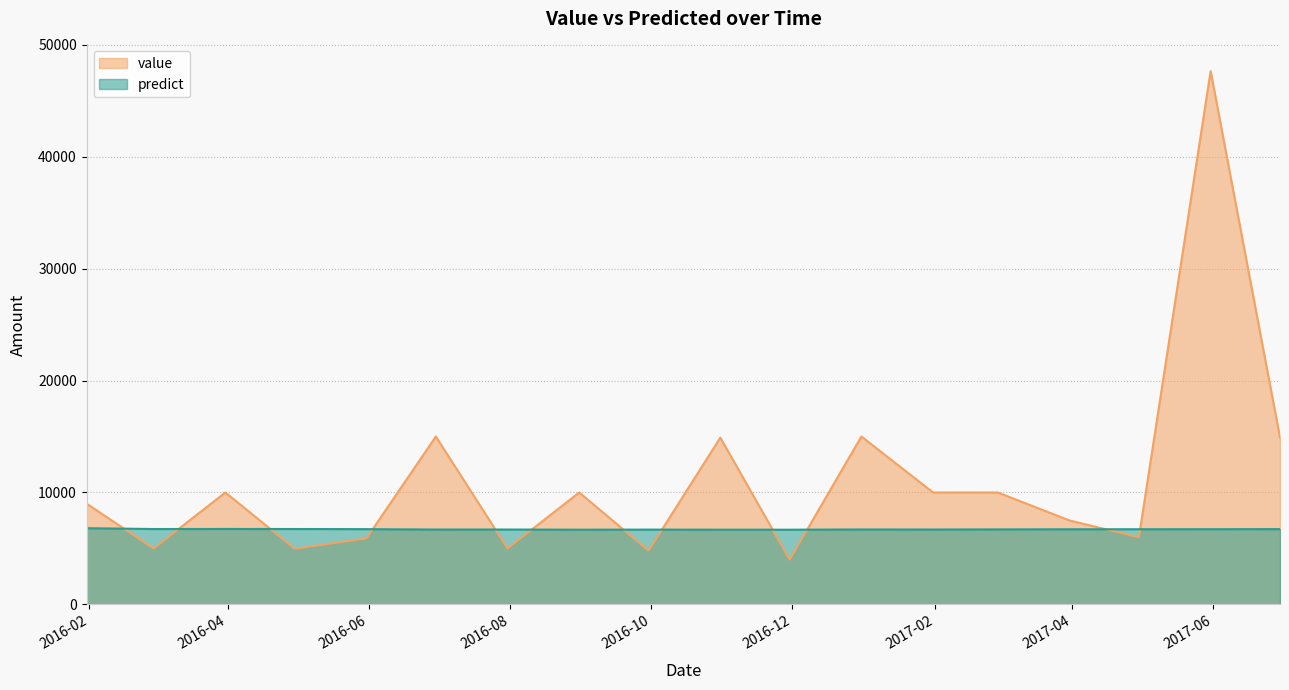

Reading right to left, what are all the values shown in this chart?

value: 2017-06-30=14900.0	2017-05-31=47650.0	2017-04-30=6000.0	2017-03-31=7500.0	2017-02-28=10000.0	2017-01-31=10000.0	2016-12-31=15000.0	2016-11-30=4000.0	2016-10-31=14900.0	2016-09-30=4800.0	2016-08-31=10000.0	2016-07-31=5000.0	2016-06-30=15000.0	2016-05-31=5900.0	2016-04-30=4975.0	2016-03-31=10000.0	2016-02-29=5000.0	2016-01-31=9000.0
predict: 2017-06-30=6727.6	2017-05-31=6720.2	2017-04-30=6718.5	2017-03-31=6713.5	2017-02-28=6703.3	2017-01-31=6691.5	2016-12-31=6696.7	2016-11-30=6676.6	2016-10-31=6677.9	2016-09-30=6684.4	2016-08-31=6677.1	2016-07-31=6692.0	2016-06-30=6689.1	2016-05-31=6725.6	2016-04-30=6737.7	2016-03-31=6743.6	2016-02-29=6736.1	2016-01-31=6810.2